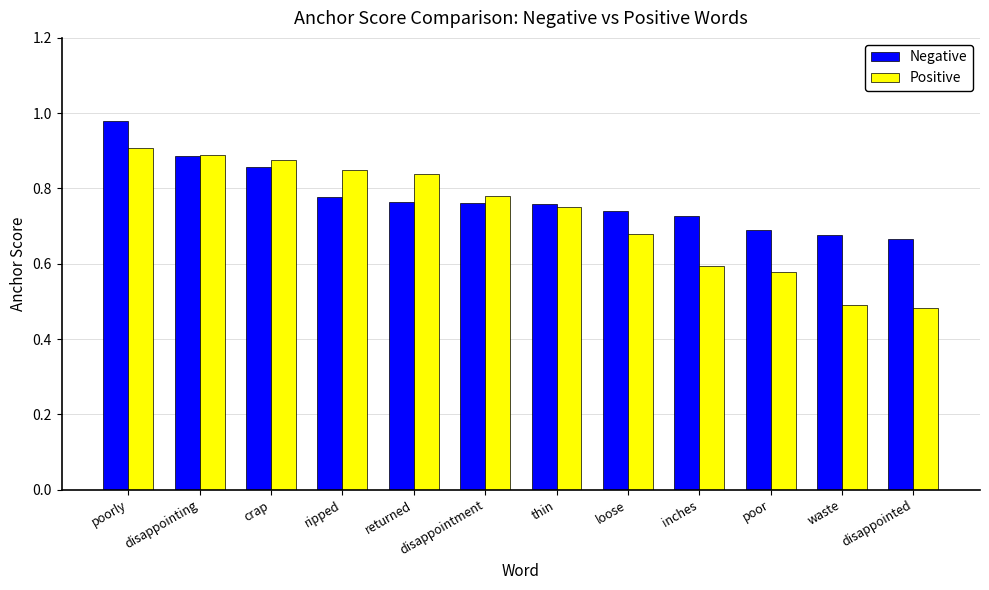

Rank the series by their maximum value, from lowest to highest.

Positive, Negative